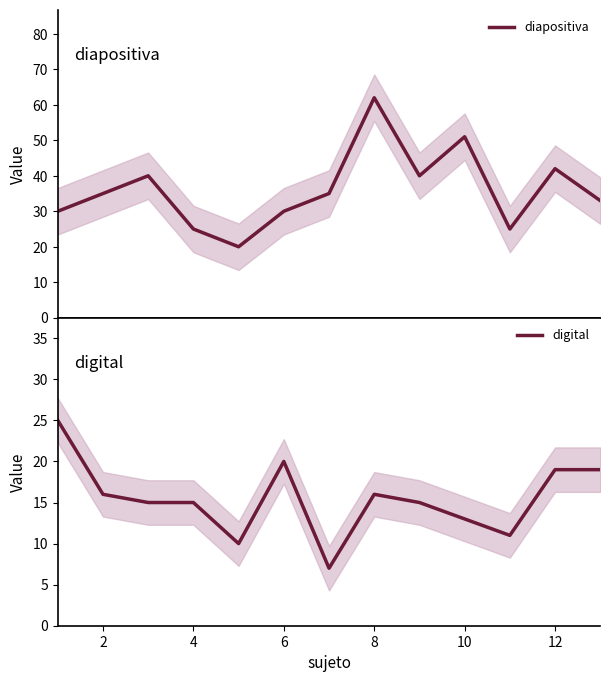

Which series has the largest total across all categories?

diapositiva